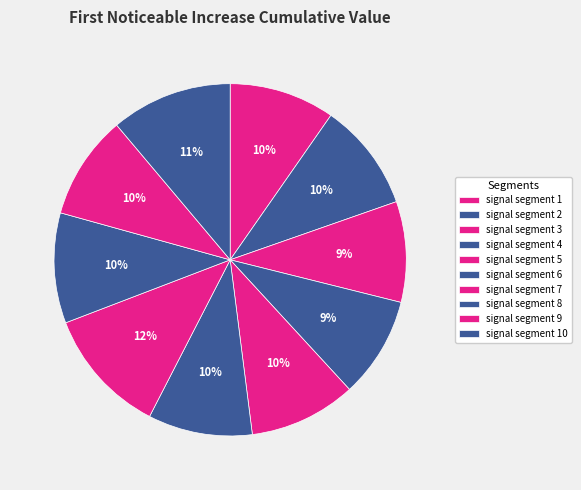

Combined, do signal segment 8 and signal segment 1 account for over 50%?

No